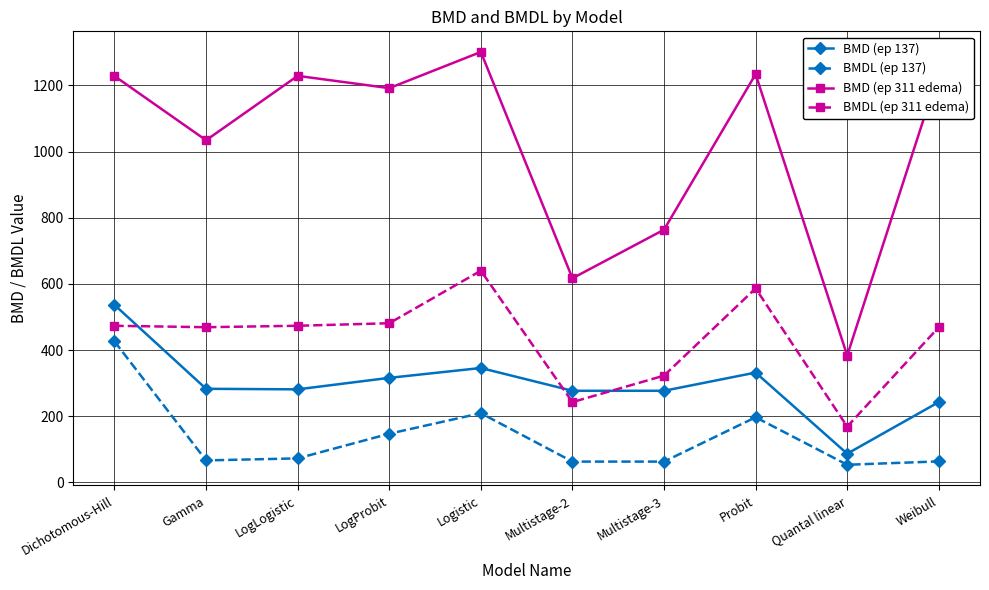

How many interior local peaks does the BMD (ep 137) series have?

2